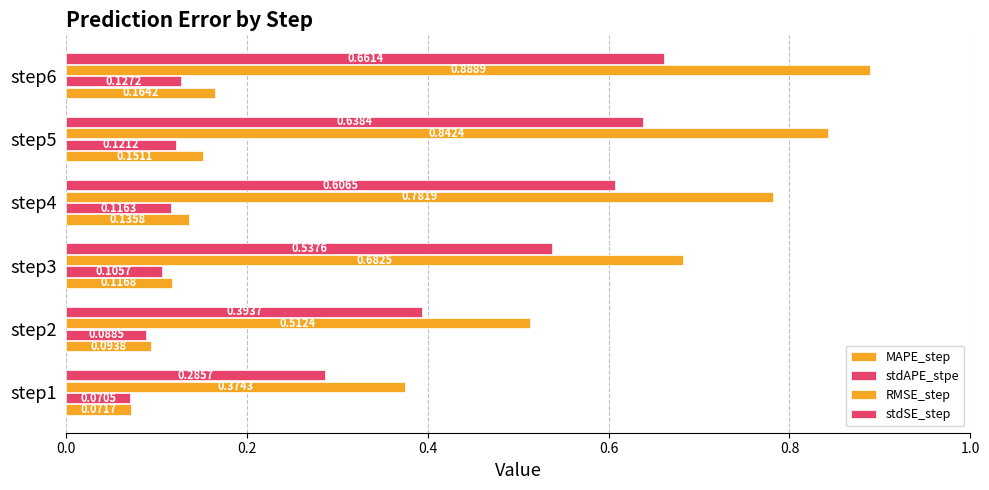

Count the number of categories in the chart.

6